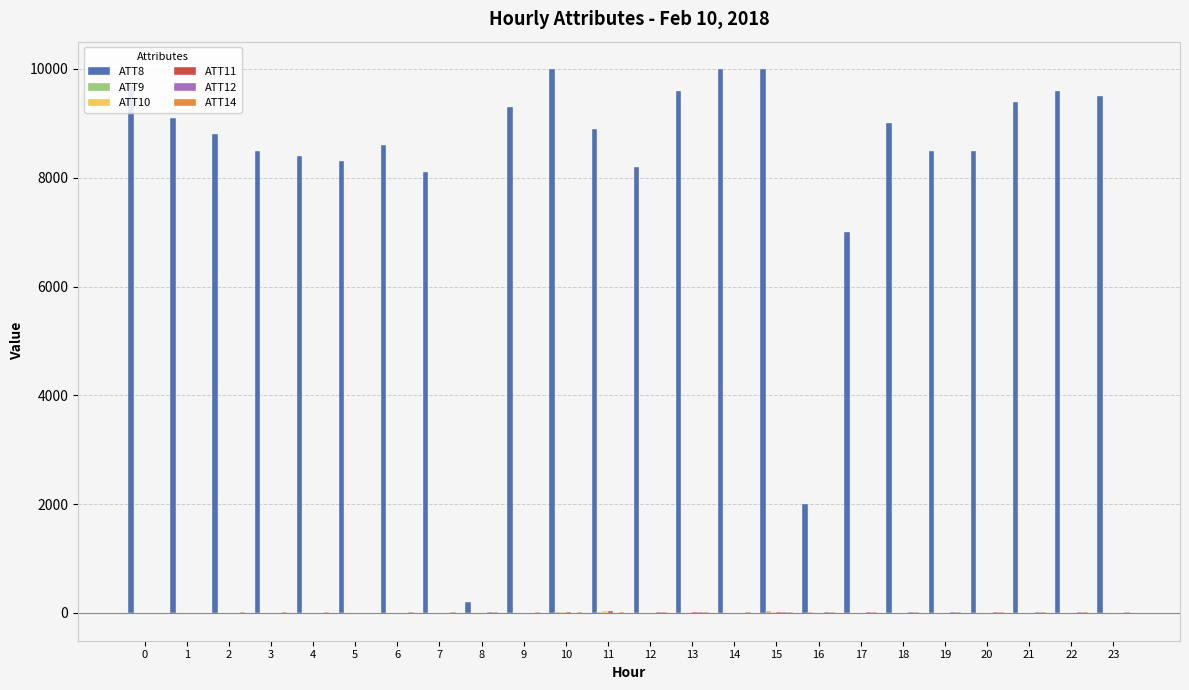

What is the greatest value displayed?

10000.0